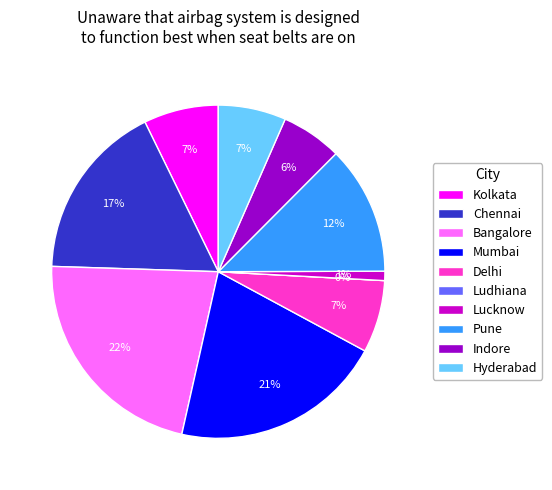

Does Kolkata represent more than half of the total?

No